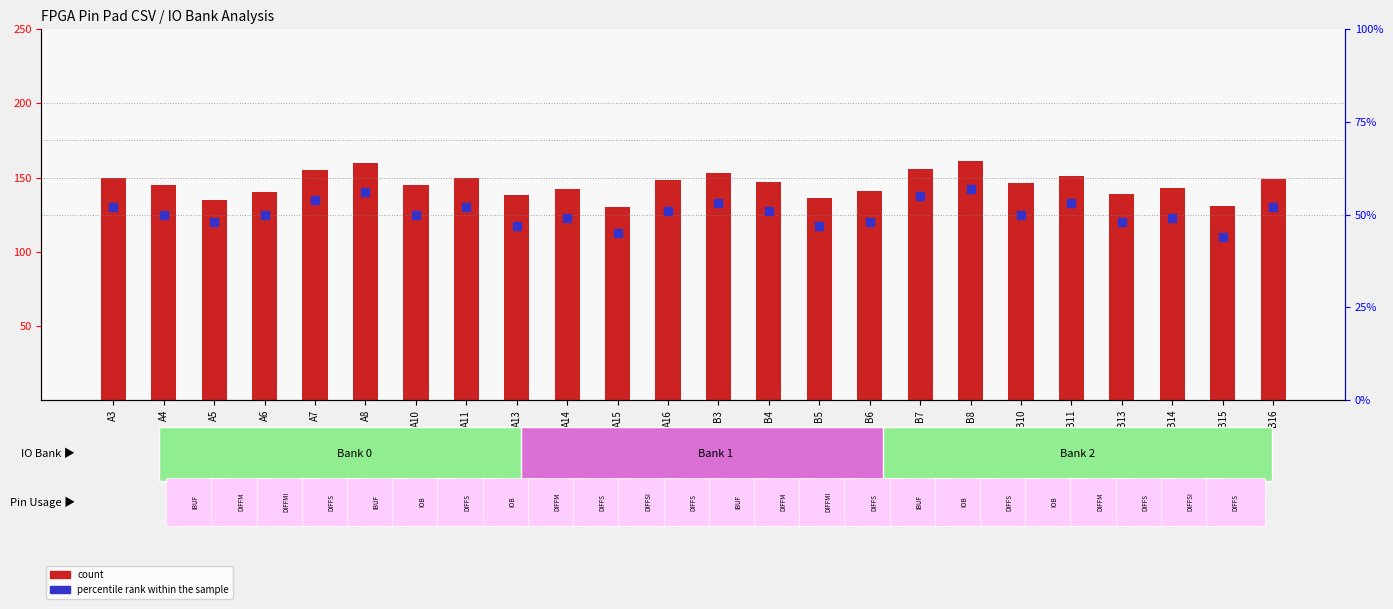

What are all the series names shown in the legend?

count, percentile rank within the sample